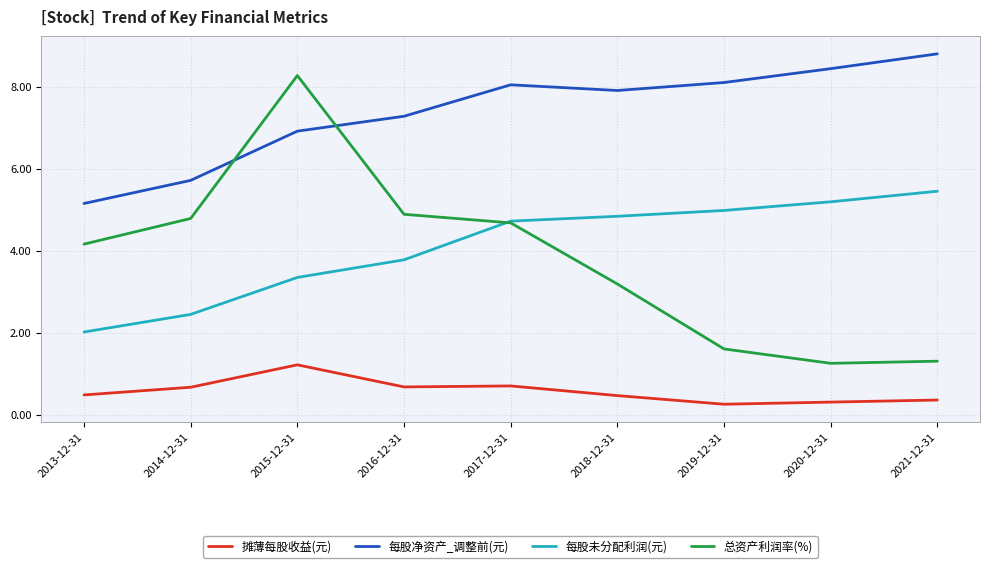

What position from the right is 2014-12-31?

8